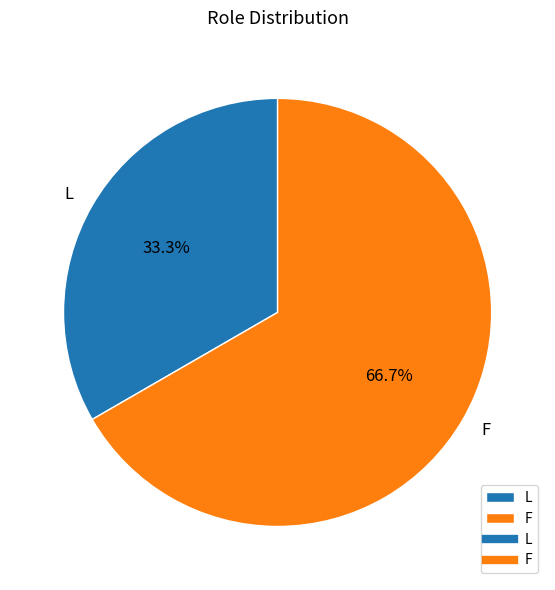

What is the ratio of the value at F to the value at L?

2.0